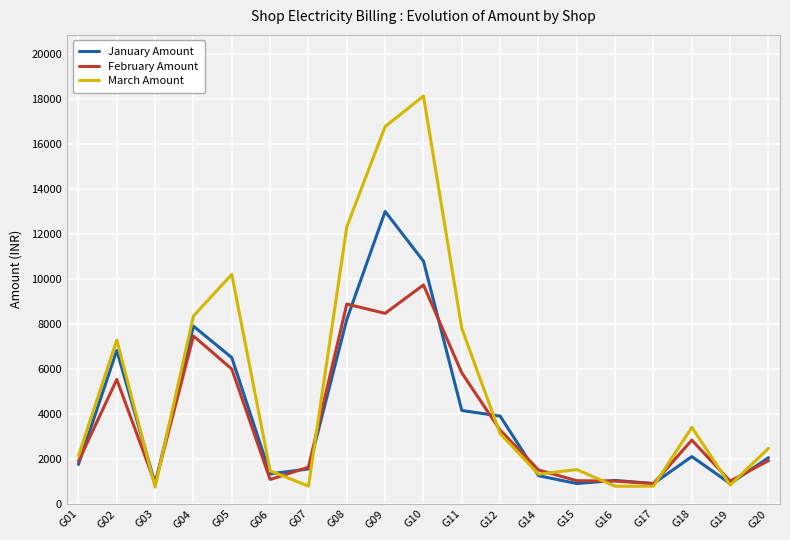

What is the greatest value displayed?

18134.6